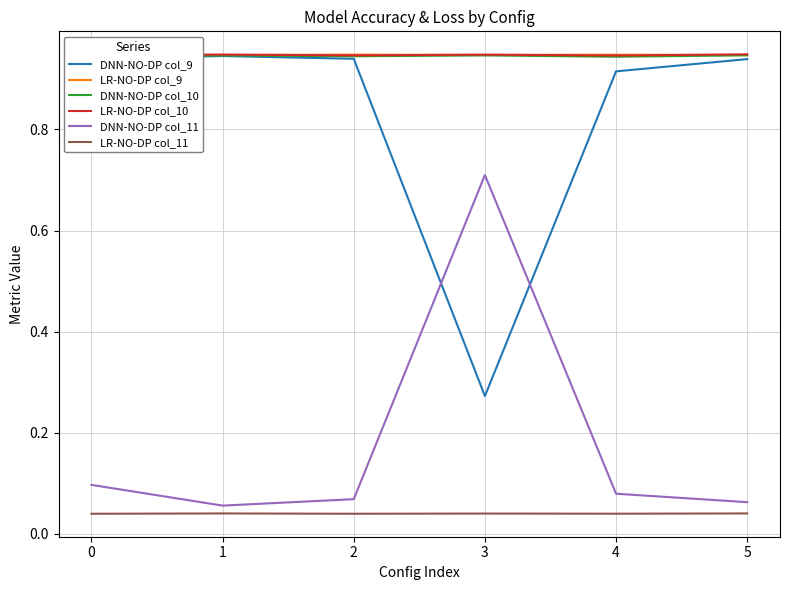

At how many categories does at least one series exceed 0?

6